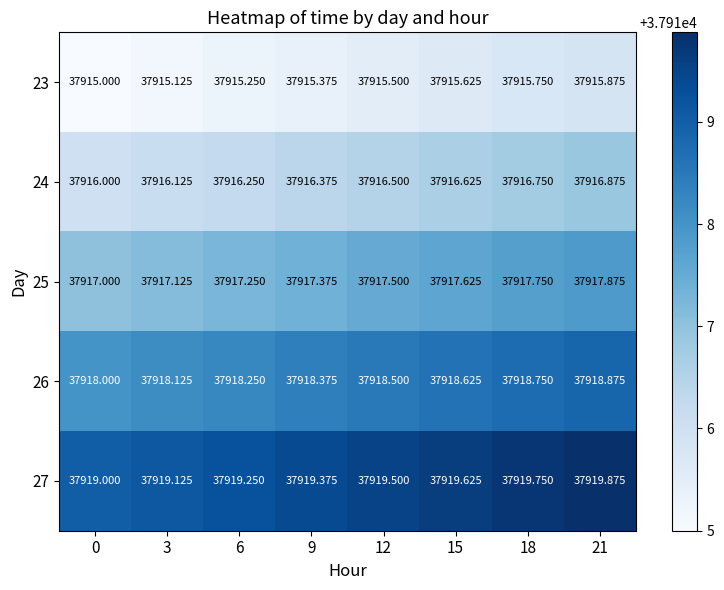

Which category has the highest value across all series?

21